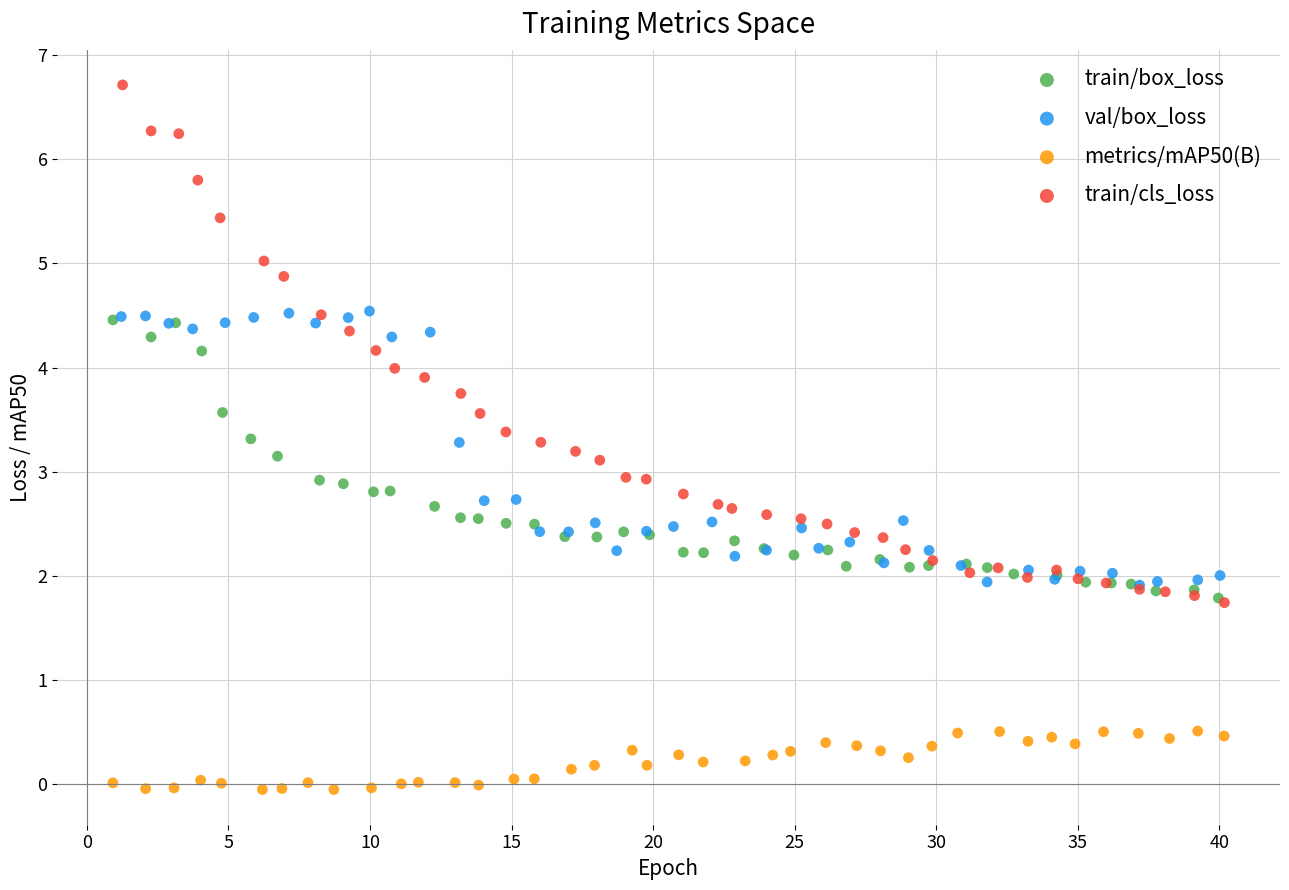

Which series reaches the minimum Y coordinate?

metrics/mAP50(B)